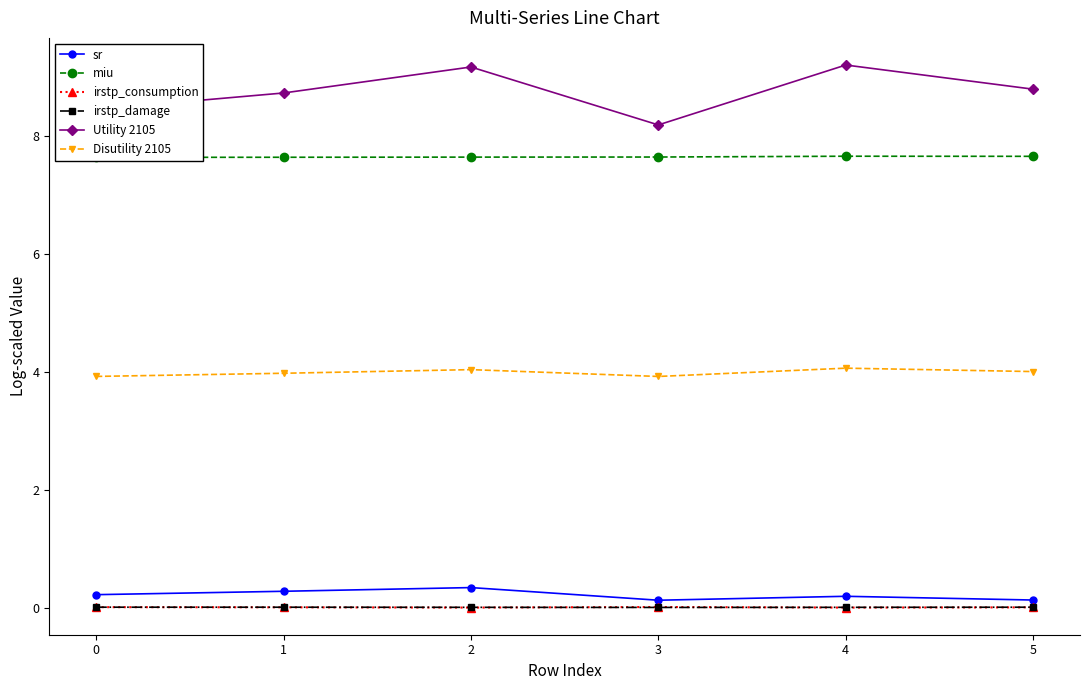

Reading left to right, what are all the values shown in this chart?

sr: 0.2	0.3	0.3	0.1	0.2	0.1
miu: 7.6	7.6	7.6	7.6	7.7	7.7
irstp_consumption: 0.0	0.0	0.0	0.0	0.0	0.0
irstp_damage: 0.0	0.0	0.0	0.0	0.0	0.0
Utility 2105: 8.4	8.7	9.2	8.2	9.2	8.8
Disutility 2105: 3.9	4.0	4.0	3.9	4.1	4.0